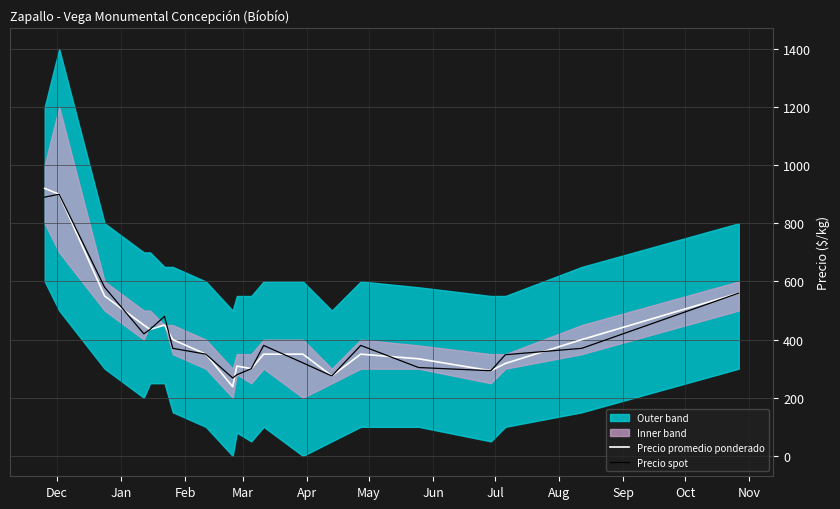

Rank the series by their average value, from lowest to highest.

Precio spot, Precio promedio ponderado